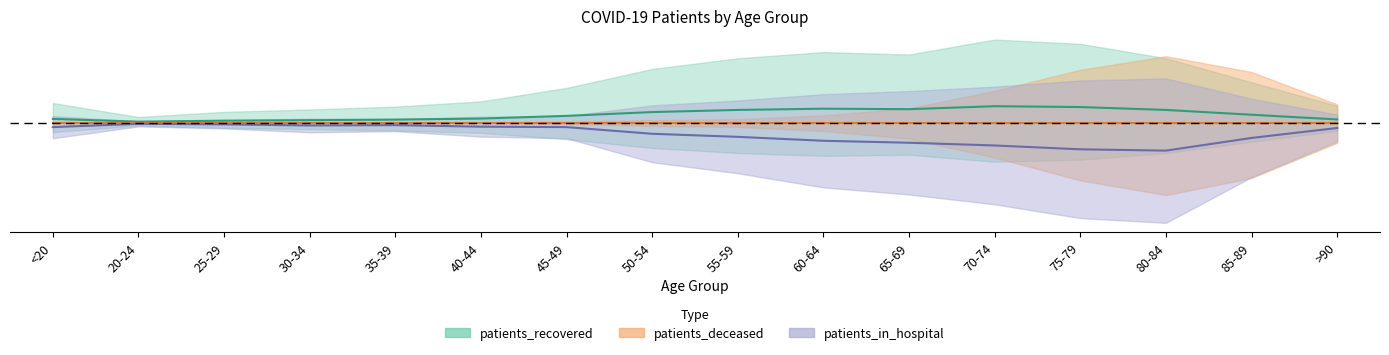

How many interior local valleys does the patients_recovered series have?

2